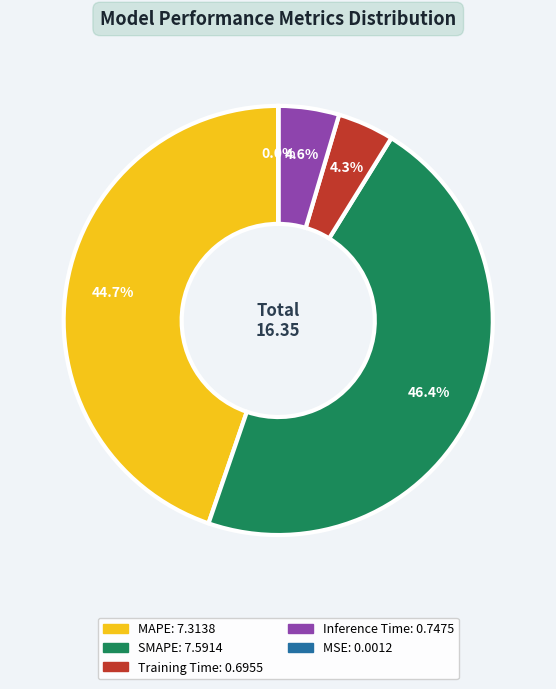

Does any single category account for the majority?

No